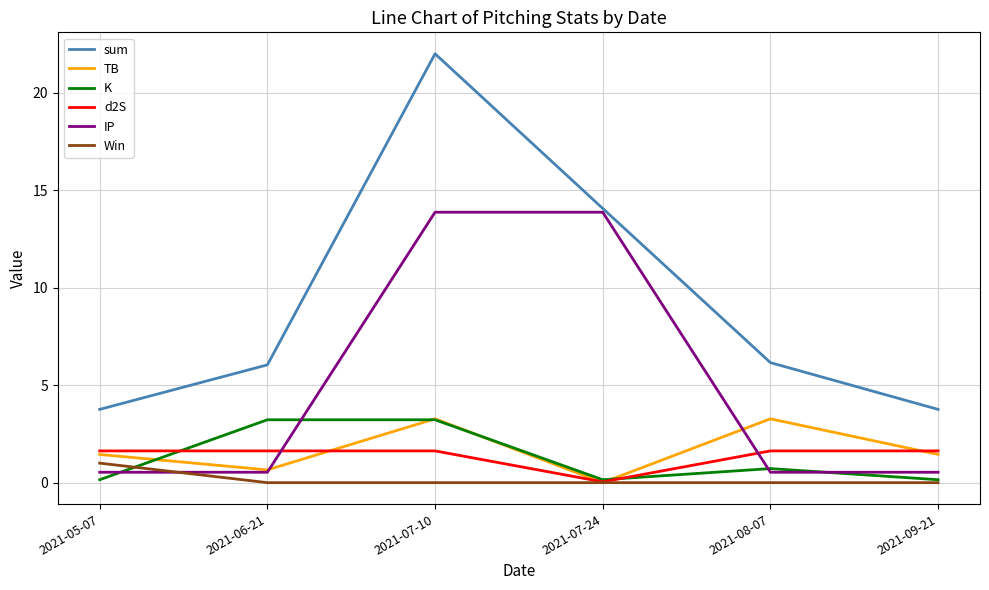

The IP series shows 3.4 at 2021-07-24. True or false?

False